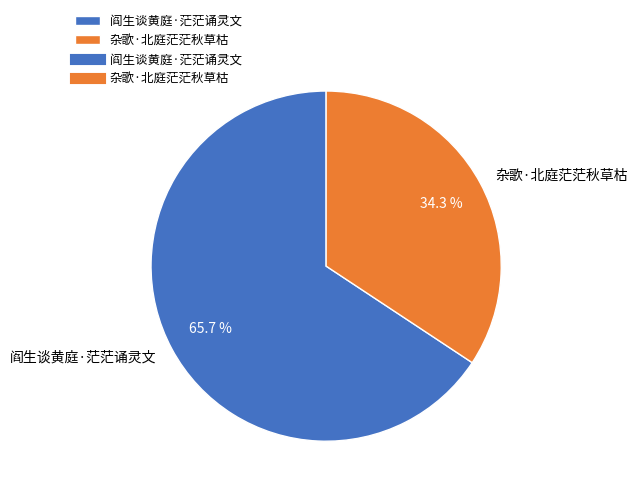

Which slice is the largest?

阎生谈黄庭·茫茫诵灵文